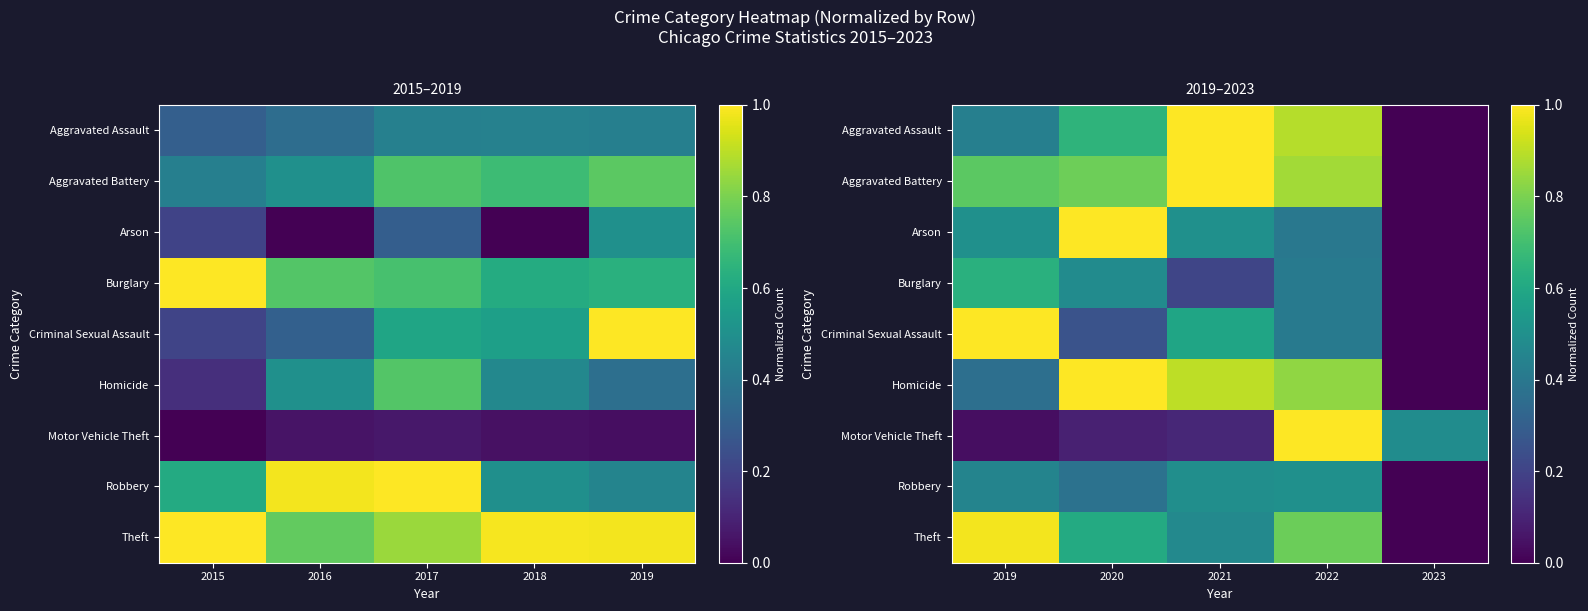

What is the difference between the maximum and minimum values in the Burglary series?

0.6